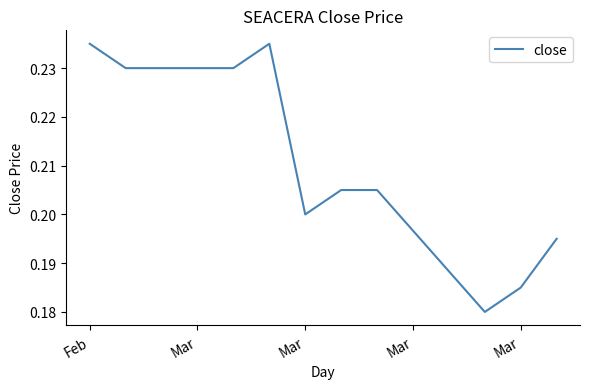

How many series are shown in this chart?

1